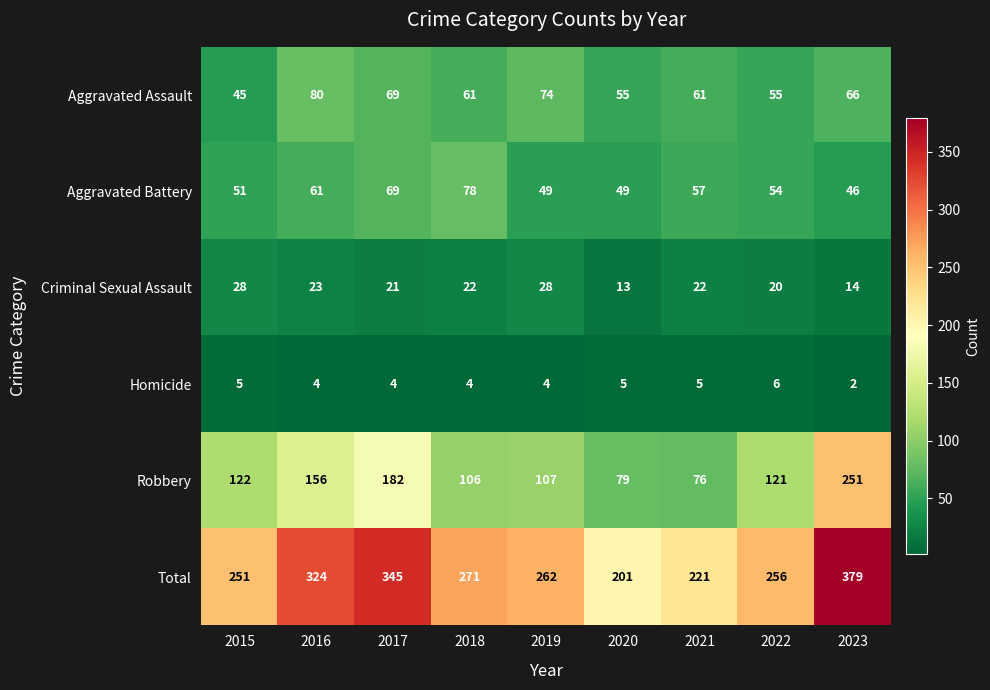

Rank the series at 2021 from highest to lowest value.

Total, Robbery, Aggravated Assault, Aggravated Battery, Criminal Sexual Assault, Homicide